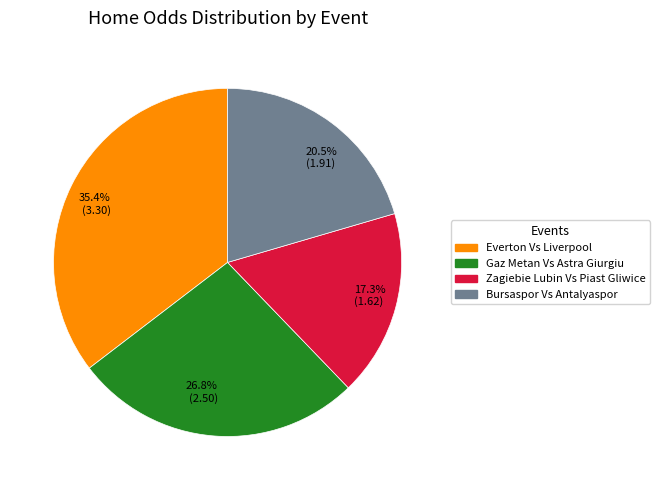

Rank the categories by value from lowest to highest.

Zagiebie Lubin Vs Piast Gliwice, Bursaspor Vs Antalyaspor, Gaz Metan Vs Astra Giurgiu, Everton Vs Liverpool